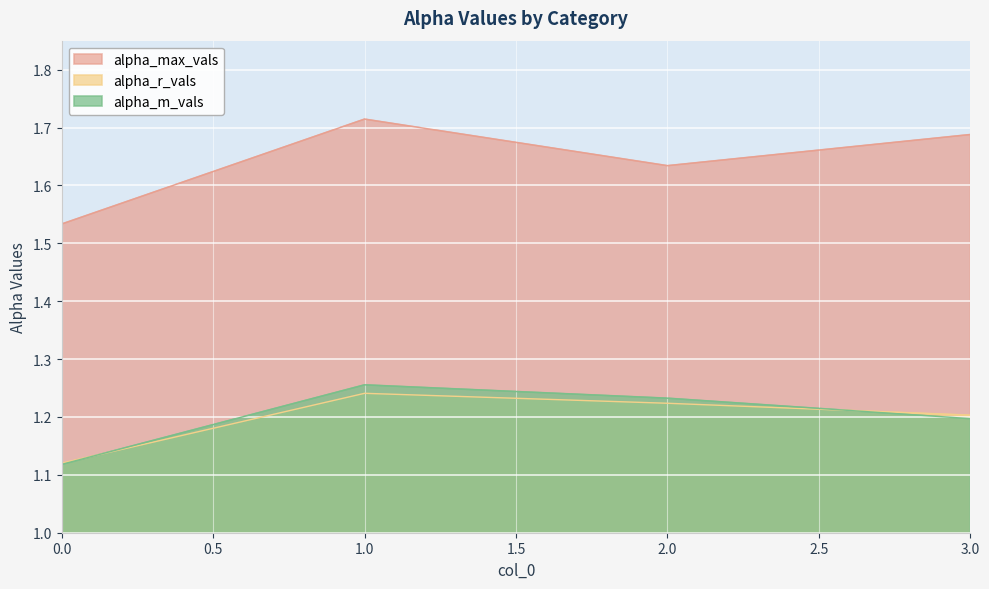

List the labels in order of alpha_r_vals value, smallest first.

0.0, 3.0, 2.0, 1.0